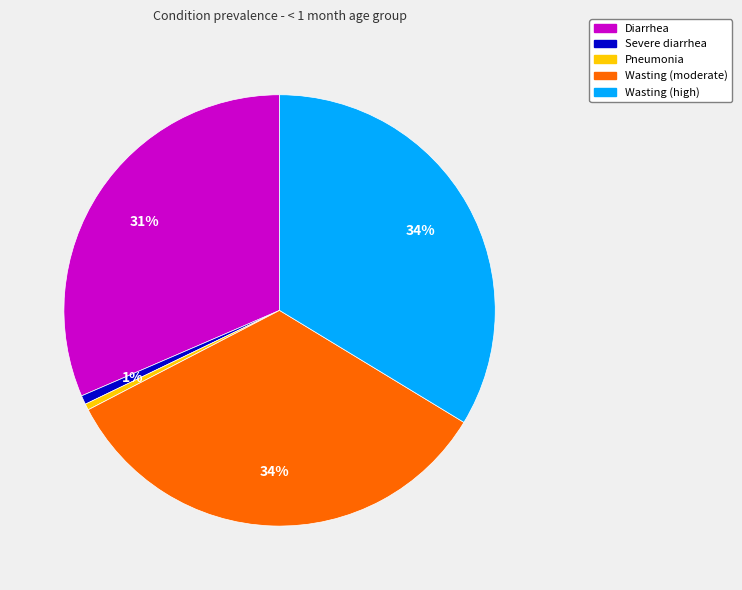

Count the number of slices in the pie.

5